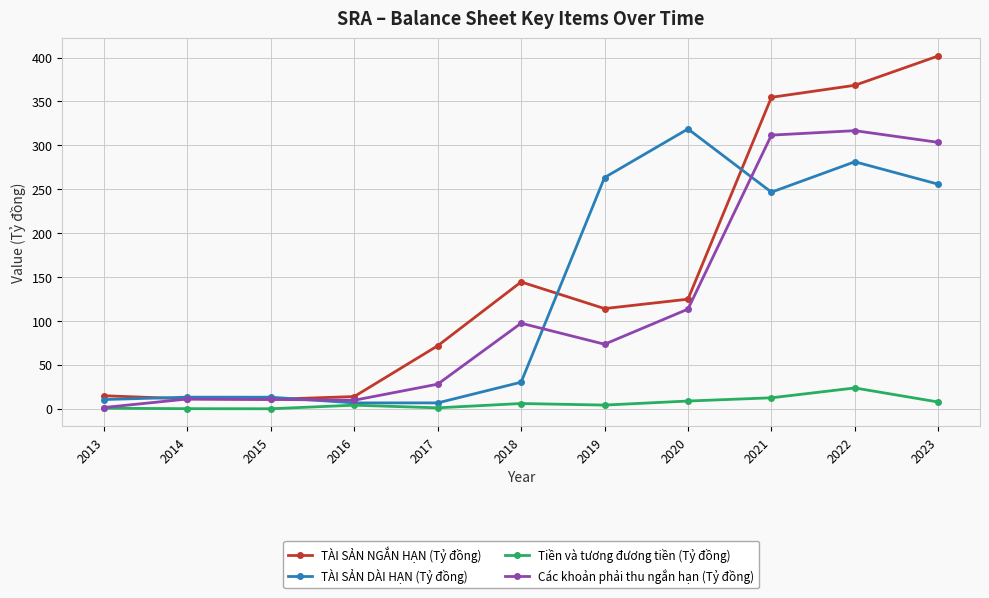

At which category does the chart reach its peak across all series?

2023